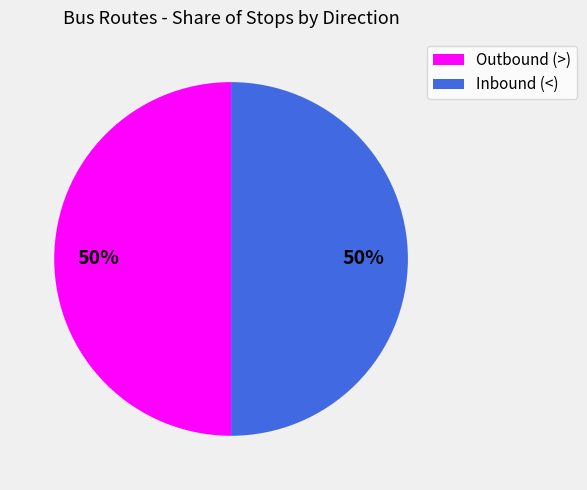

What percentage is the Inbound (<) slice, to the nearest percent?

50%